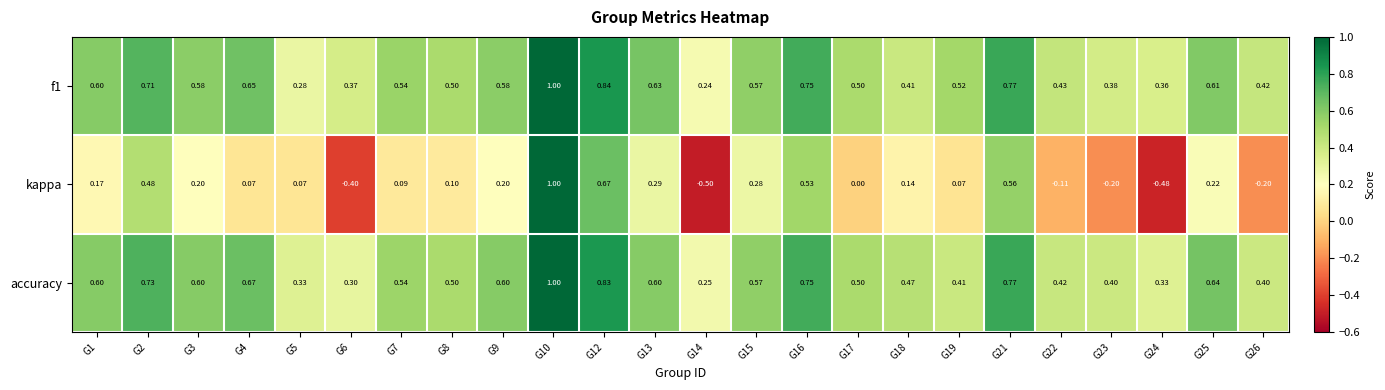

Which series has the largest range (max minus min)?

kappa